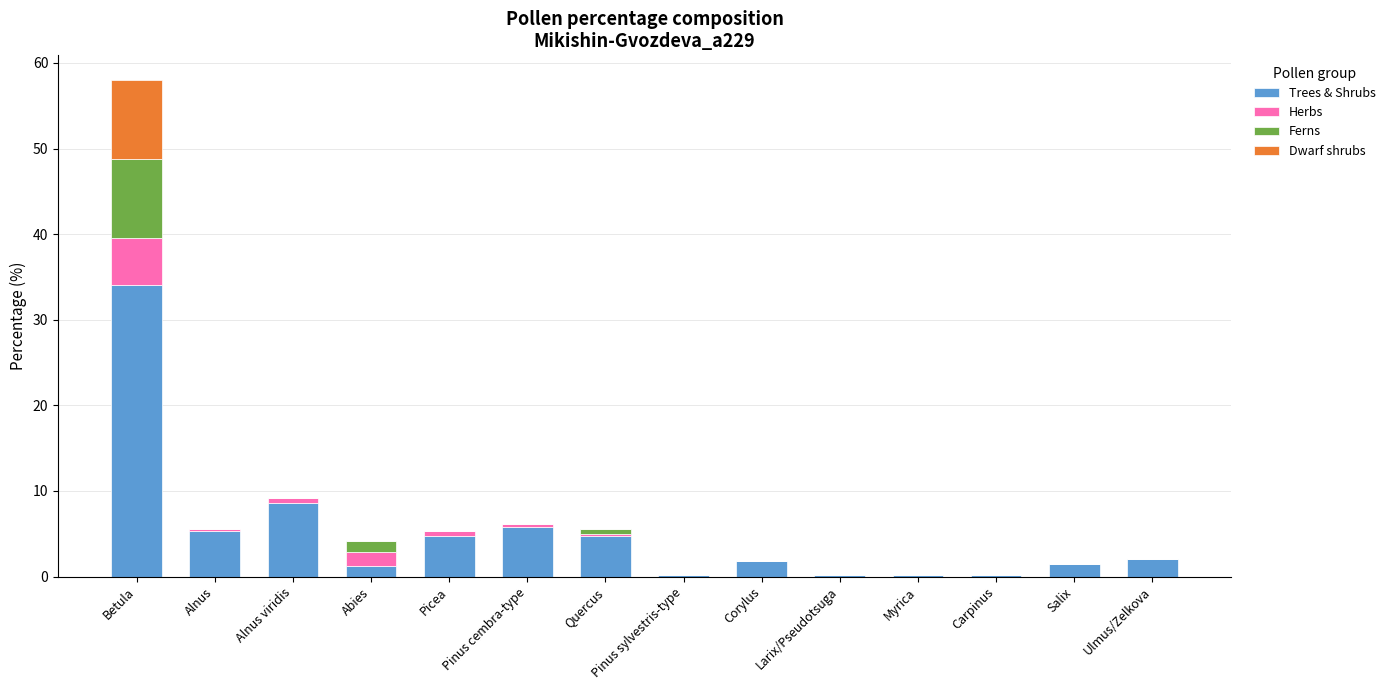

What are all the series names shown in the legend?

Trees & Shrubs, Herbs, Ferns, Dwarf shrubs